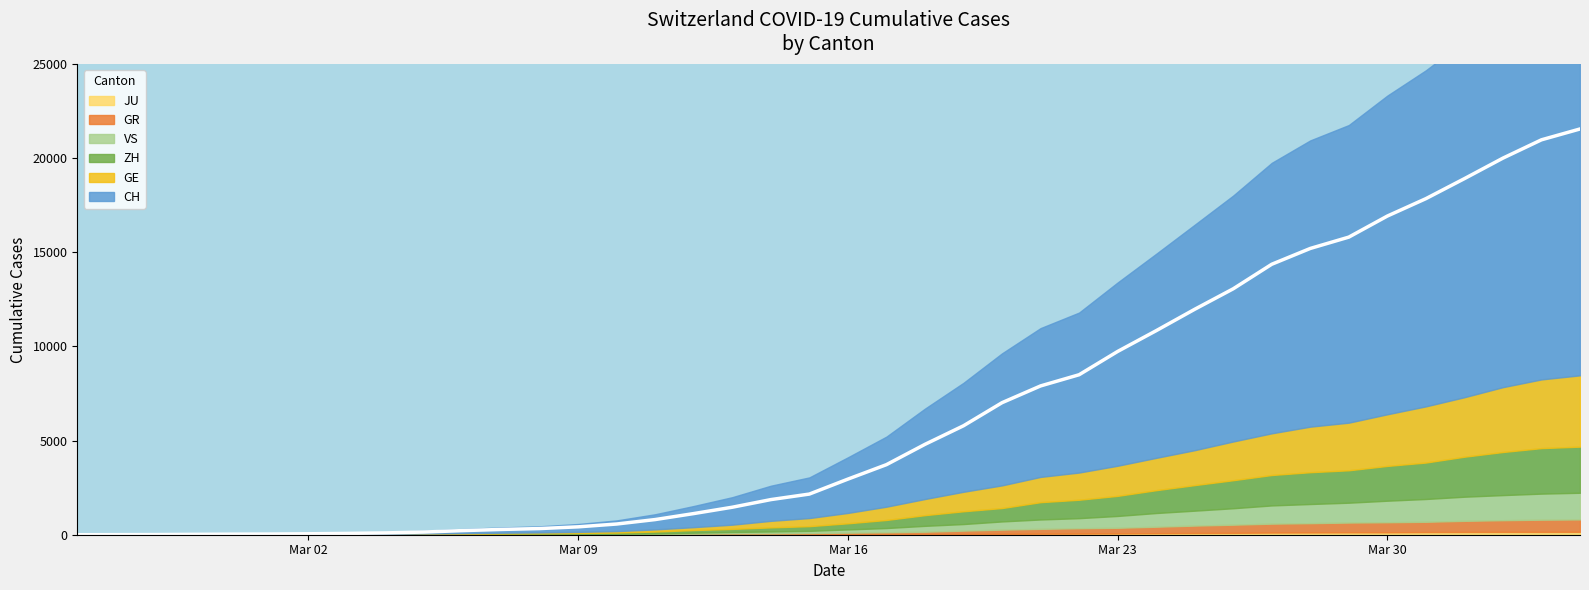

True or false: JU and CH intersect in this chart.

False